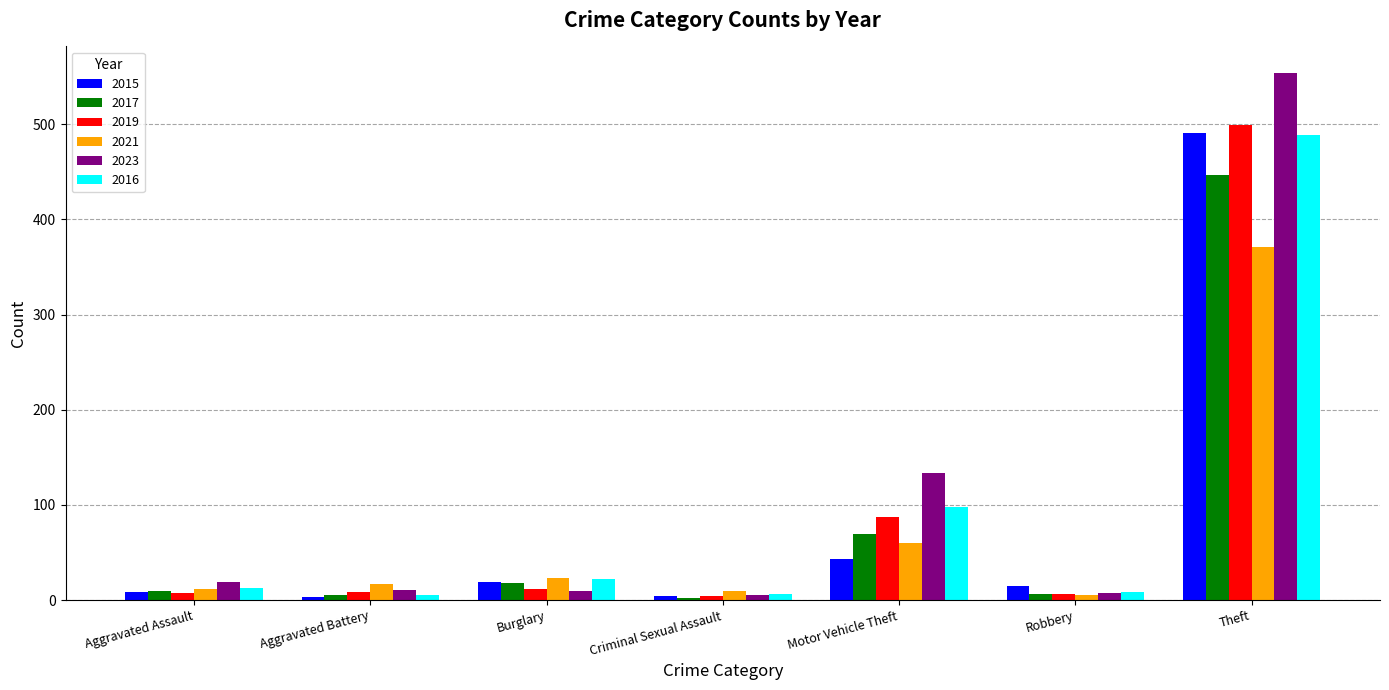

What is the difference between the maximum and second lowest values in the 2021 series?

362